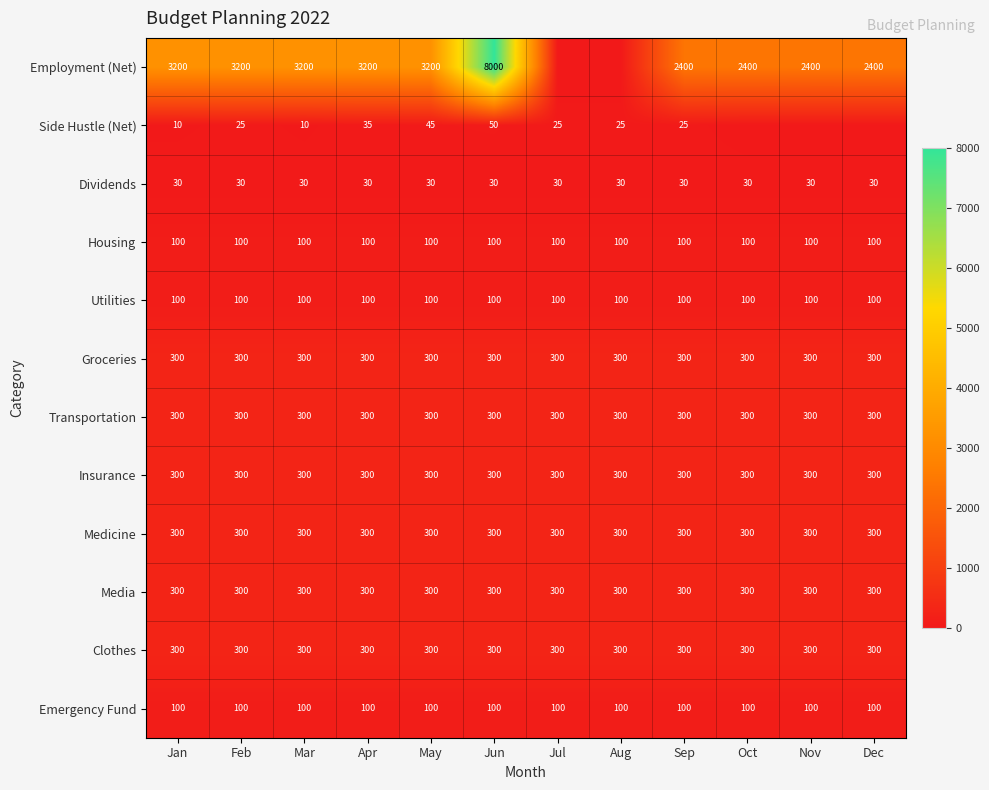

Which series changed the most between Apr and Sep?

Employment (Net)